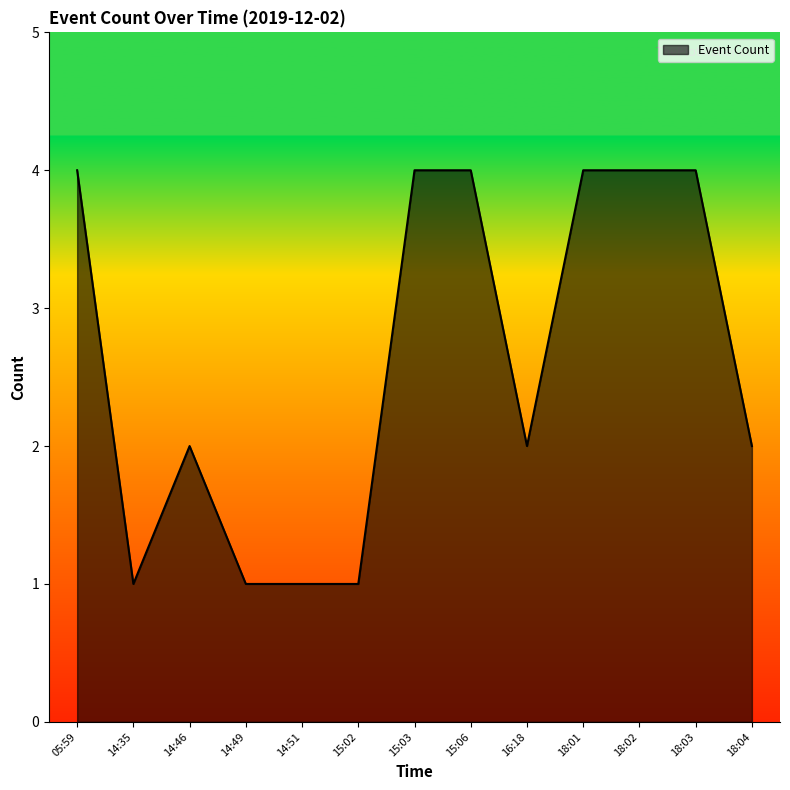

What is the difference between the values at 18:02 and 15:02?

3